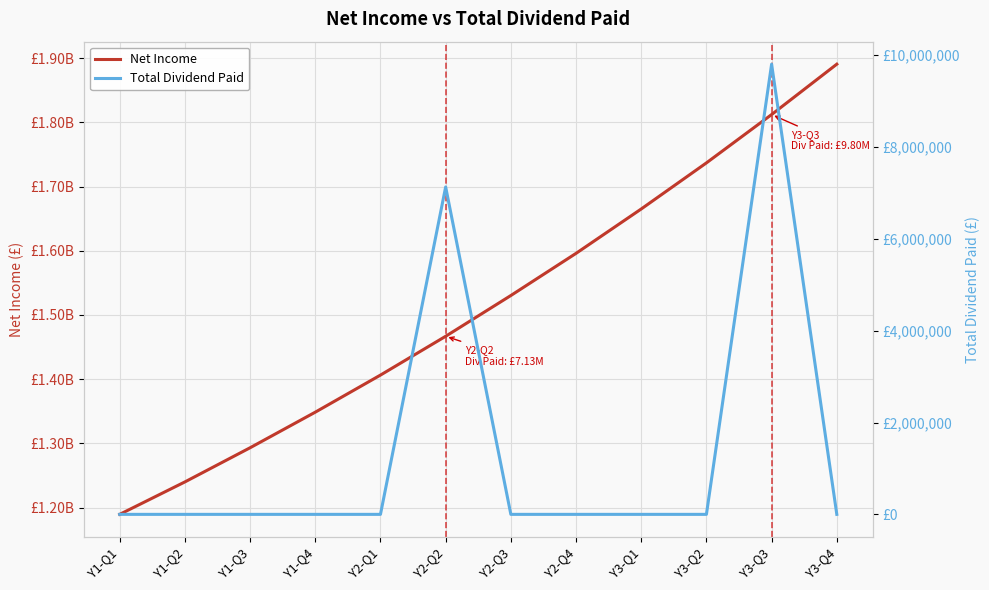

What is the average value of the Net Income series?

1514593266